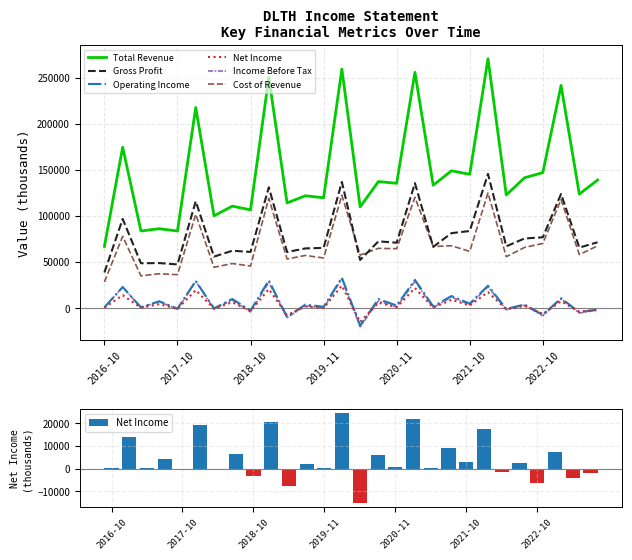

Reading left to right, list all the values displayed in this chart.

Total Revenue: 67000	174700	83700	86200	83700	217800	100200	110700	106700	250500	114200	122000	119800	259600	109900	137400	135500	256000	133400	149100	145300	270800	122900	141500	147100	241800	123800	139100
Gross Profit: 38700	96800	48700	48900	47400	116000	55900	62300	61000	131200	60900	64800	65400	137000	52300	72500	71000	135700	66500	81400	83700	145700	67100	75600	76900	123900	65700	71500
Operating Income: 800	22900	800	7400	-600	29500	-300	9900	-2600	30100	-9700	3800	1400	33100	-19000	9800	2800	30600	1900	13100	4900	24300	-900	3900	-7400	10700	-4500	-1400
Net Income: 500	14000	400	4300	-800	19500	-700	6400	-3200	20600	-7600	1900	200	24400	-15100	5900	900	21800	500	9000	2800	17400	-1300	2400	-6200	7400	-3900	-2000
Income Before Tax: 800	22900	600	7100	-1200	29000	-900	8700	-4100	28000	-10300	2500	-100	31800	-20300	7800	1300	29200	600	12000	3700	23200	-1800	3100	-8300	9900	-5300	-2200
Cost of Revenue: 28300	77900	35000	37300	36300	101800	44300	48400	45700	119300	53300	57200	54400	122600	57600	64900	64500	120300	66900	67700	61600	125100	55800	65900	70200	117900	58100	67600